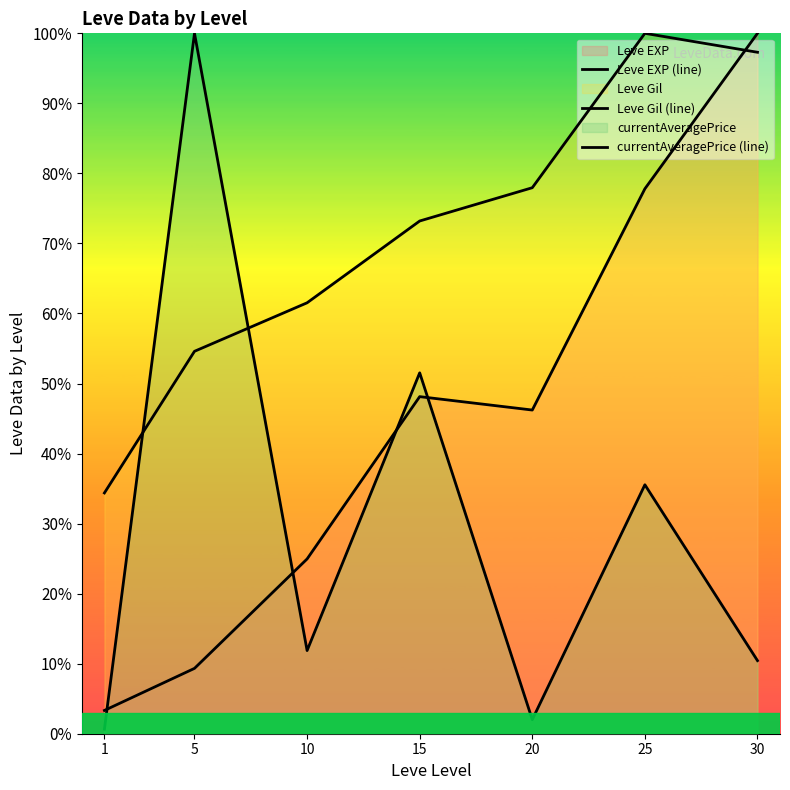

Does the chart display data point markers on the line(s)?

No